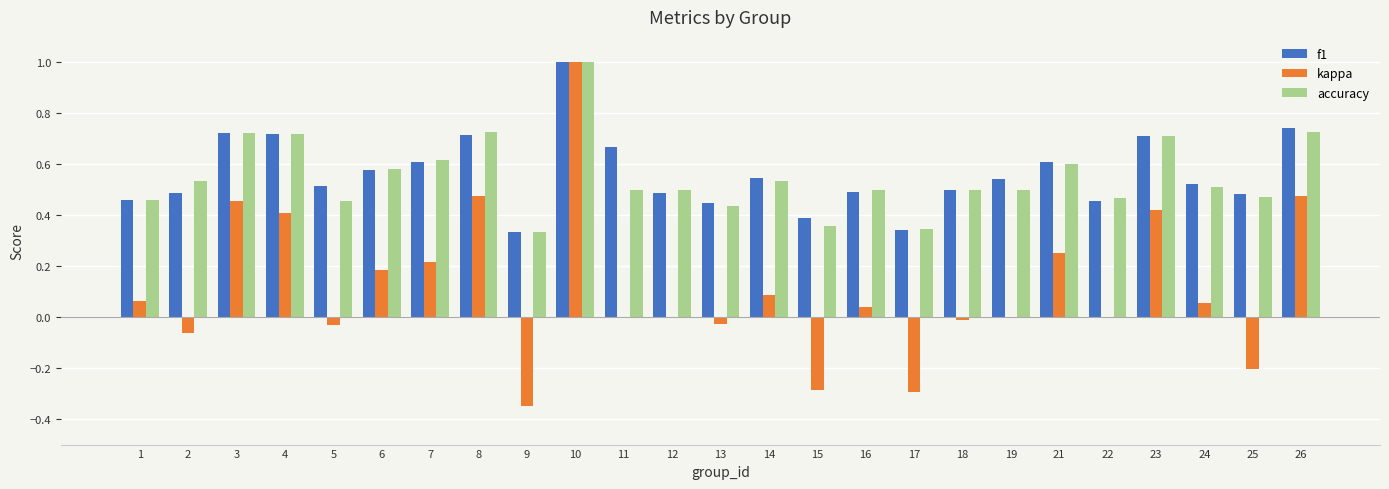

How many series are shown in this chart?

3